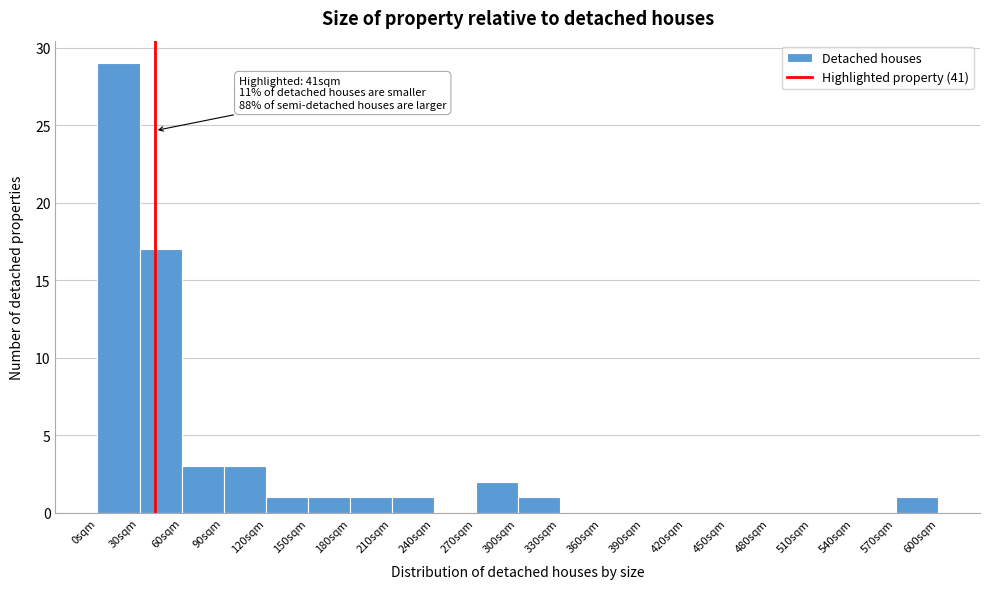

Which range on the x-axis has the tallest bar?

0 to 30